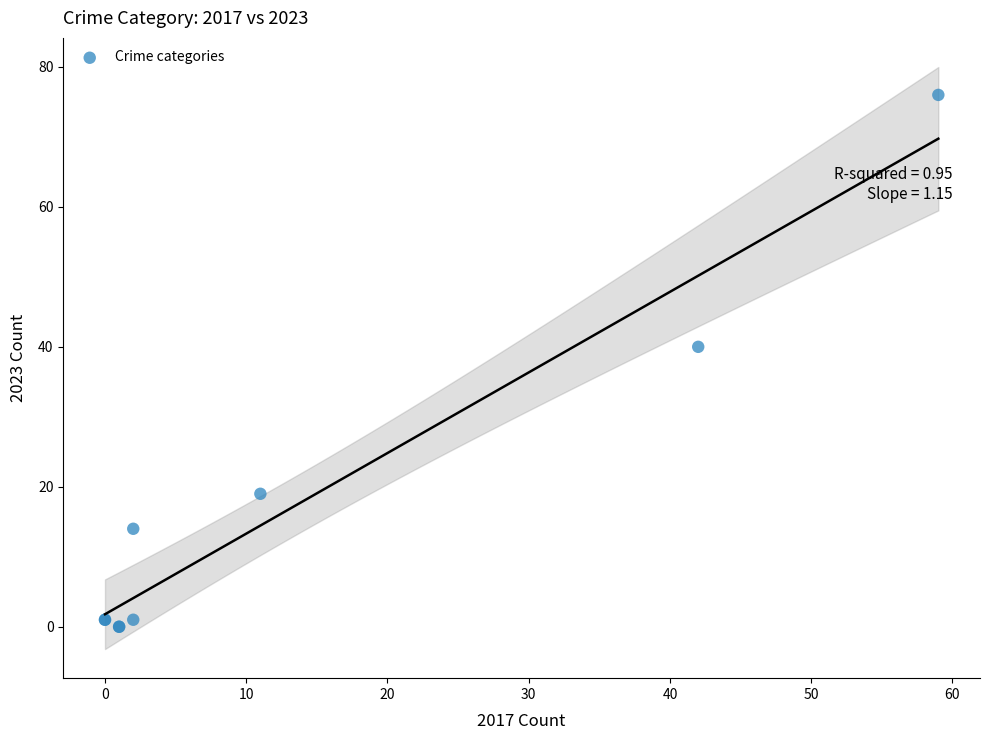

What Y value in the scatter plot is closest to 38?

40